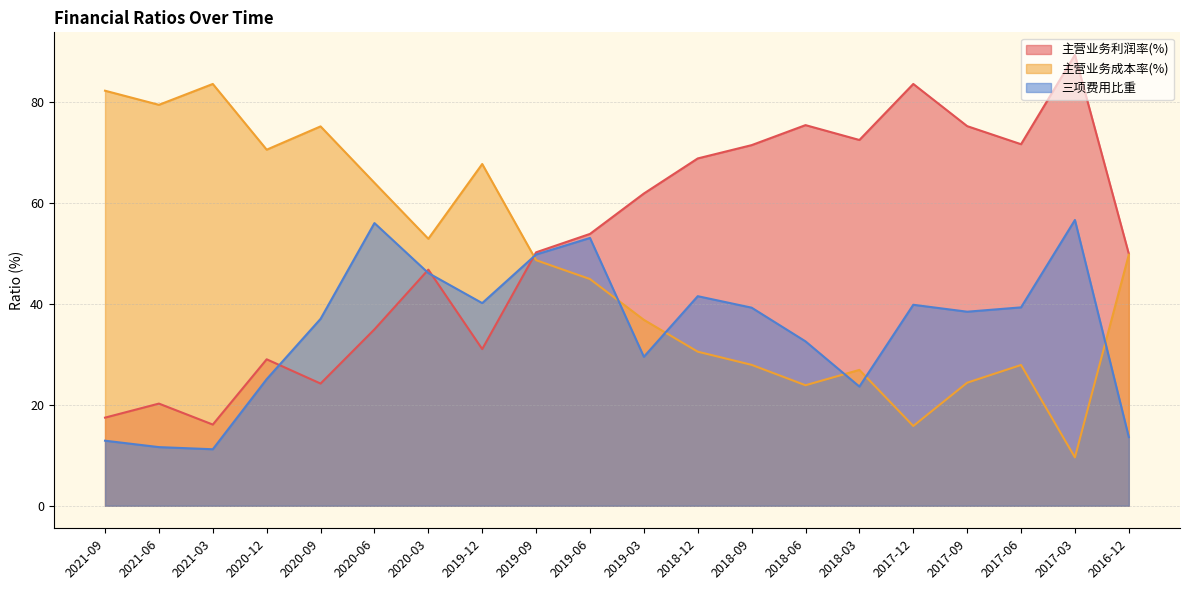

Count the number of categories in the chart.

20